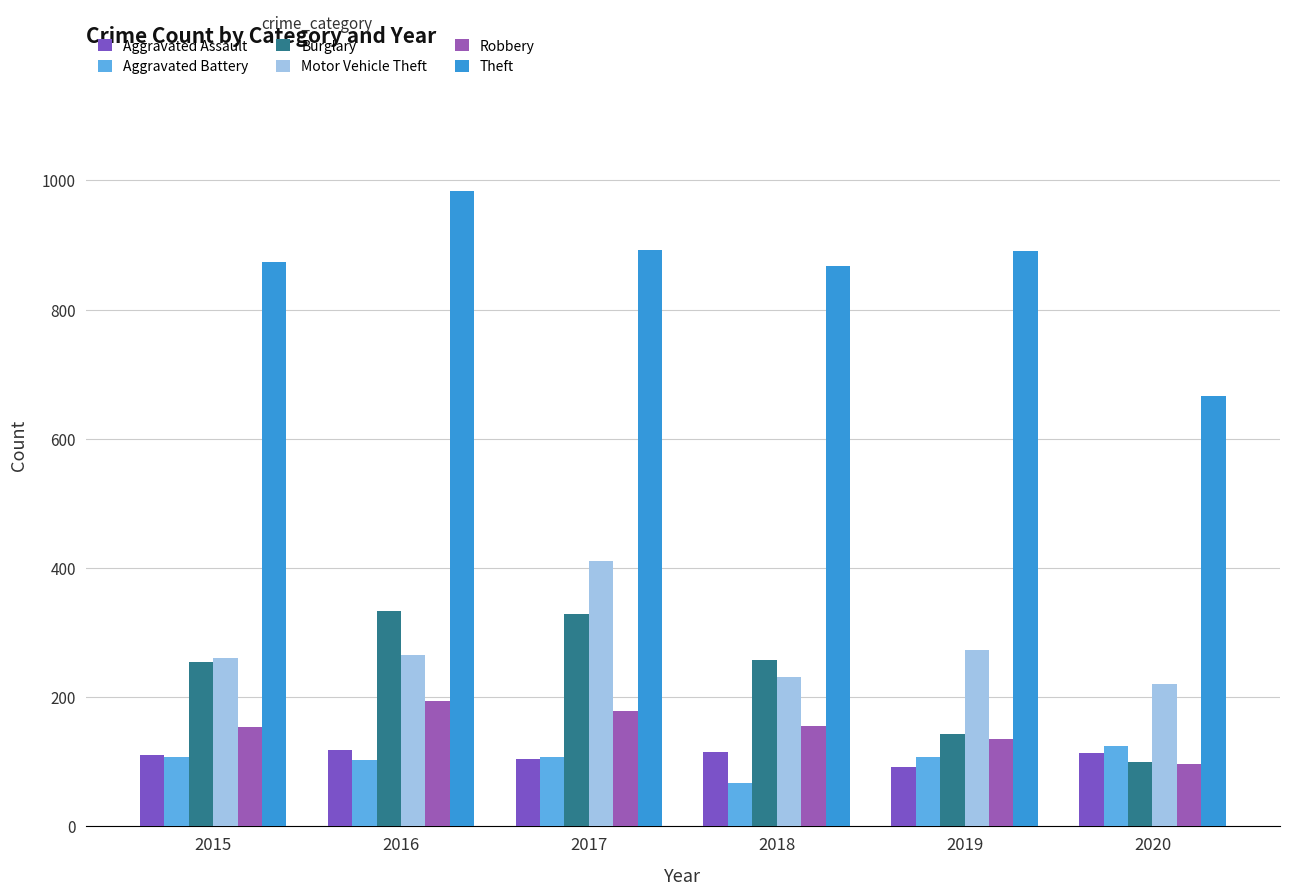

What is the minimum value shown in the chart?

67